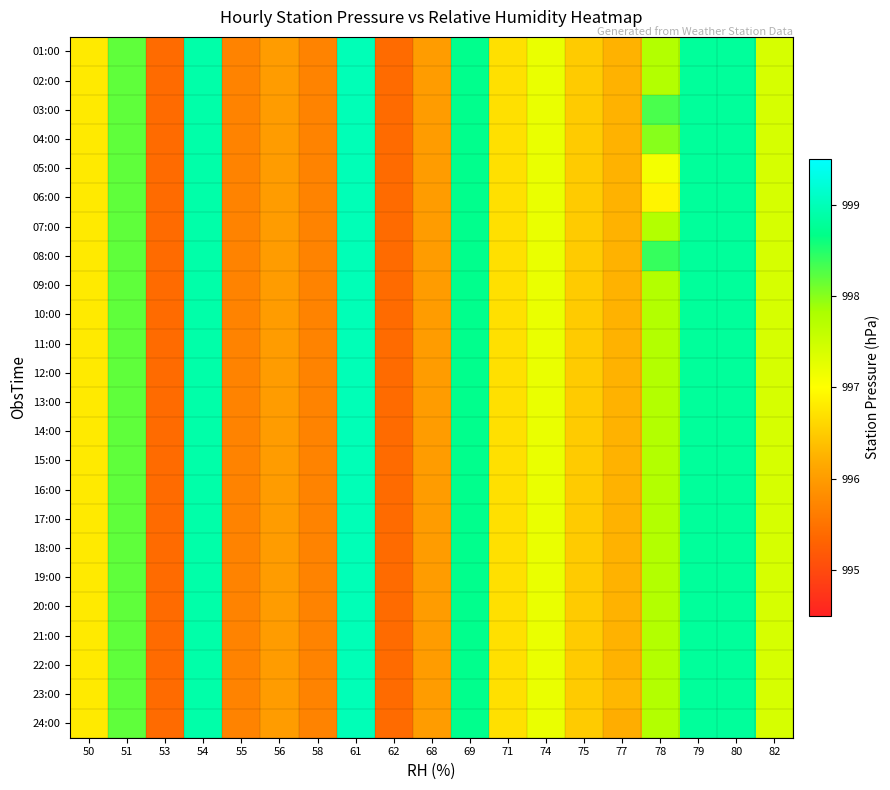

At which category is the sum across all series the highest?

61